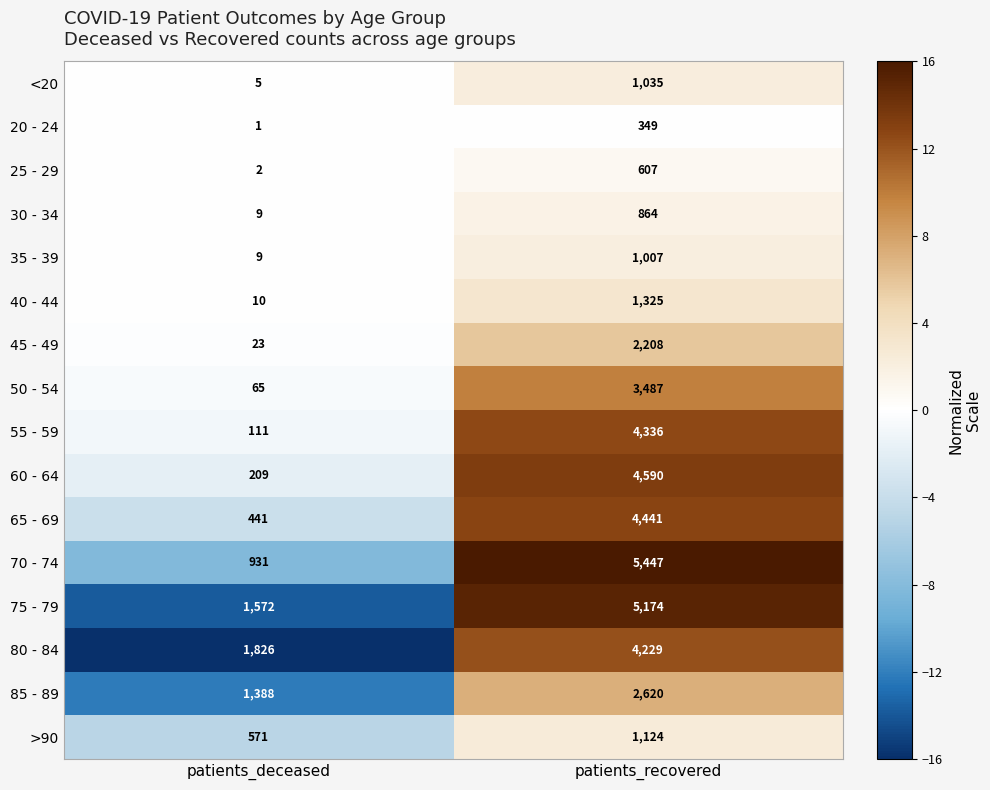

What is the difference between the maximum and minimum values in the 20 - 24 series?

348